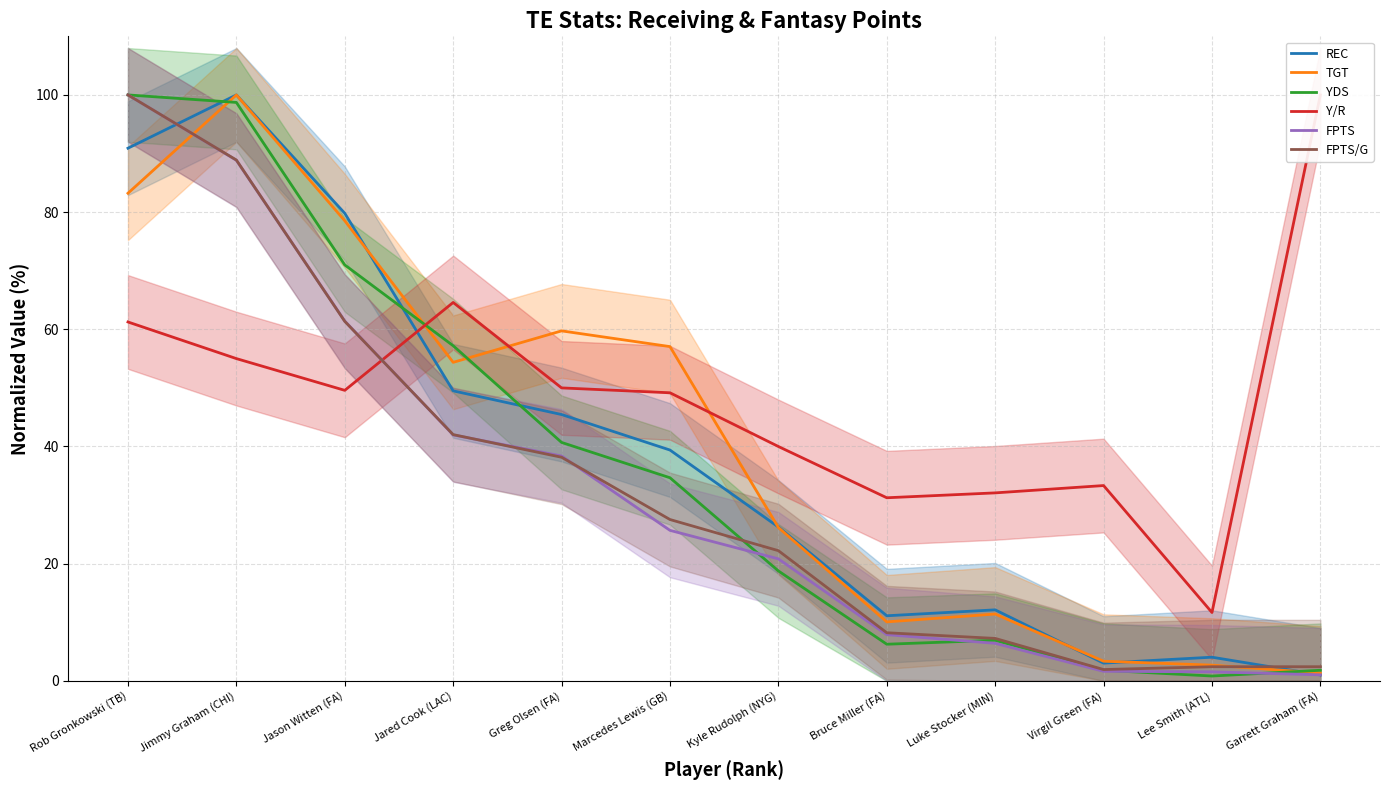

What is the label of the 7th point from the left?

Kyle Rudolph (NYG)